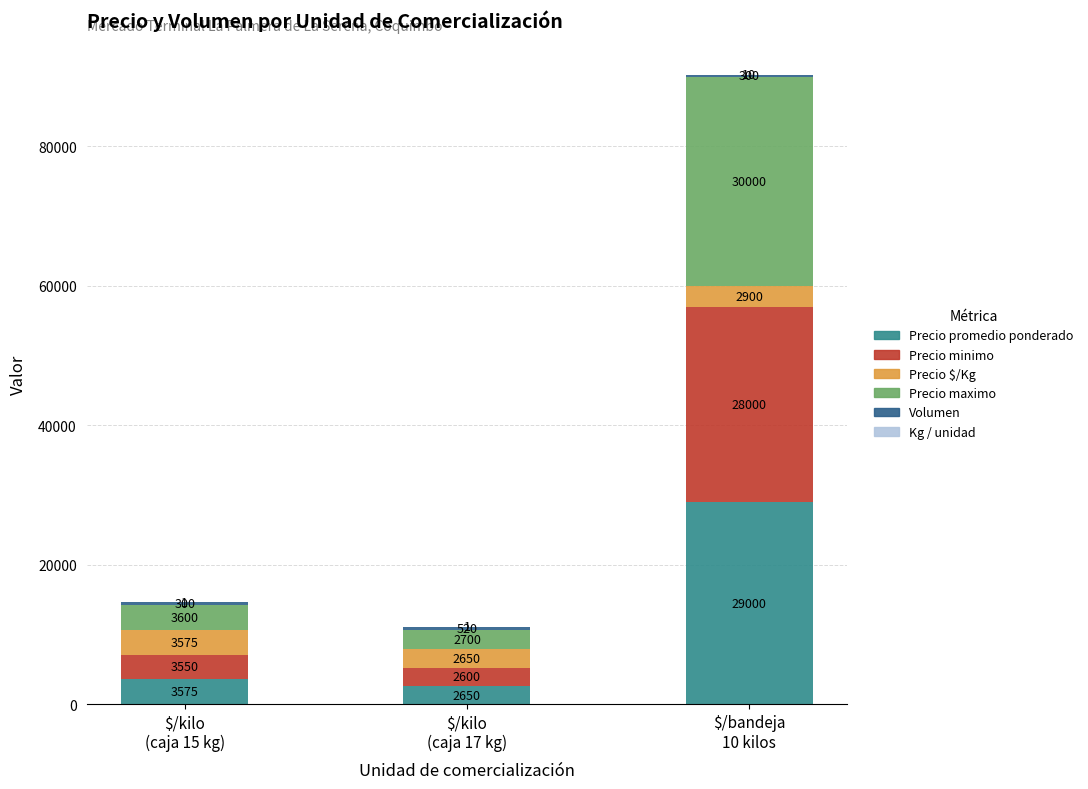

What is the maximum value for Precio promedio ponderado?

29000